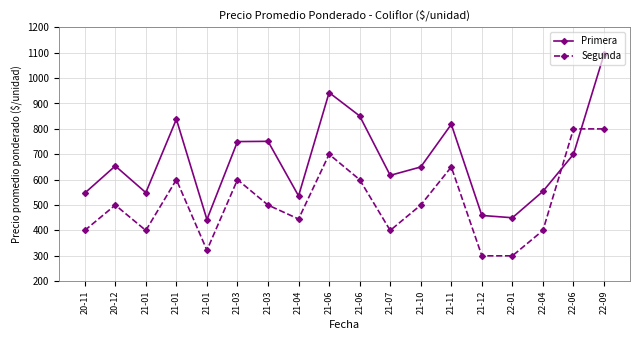

What are all the series names shown in the legend?

Primera, Segunda